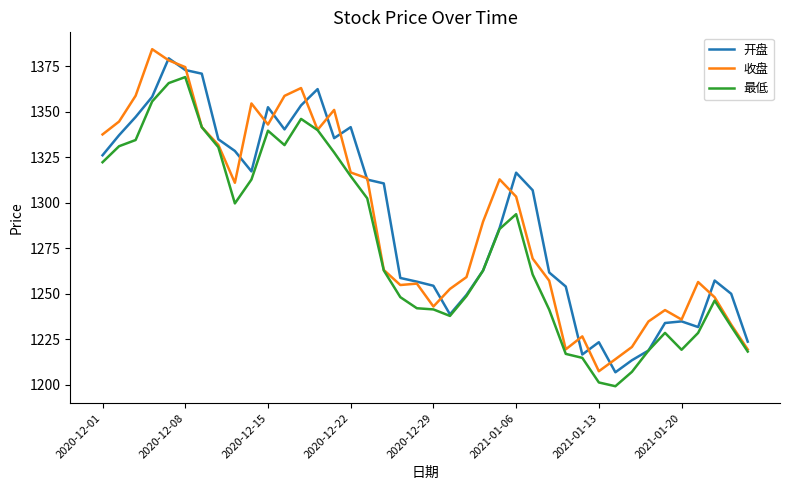

True or false: 开盘 and 收盘 cross at least once.

True